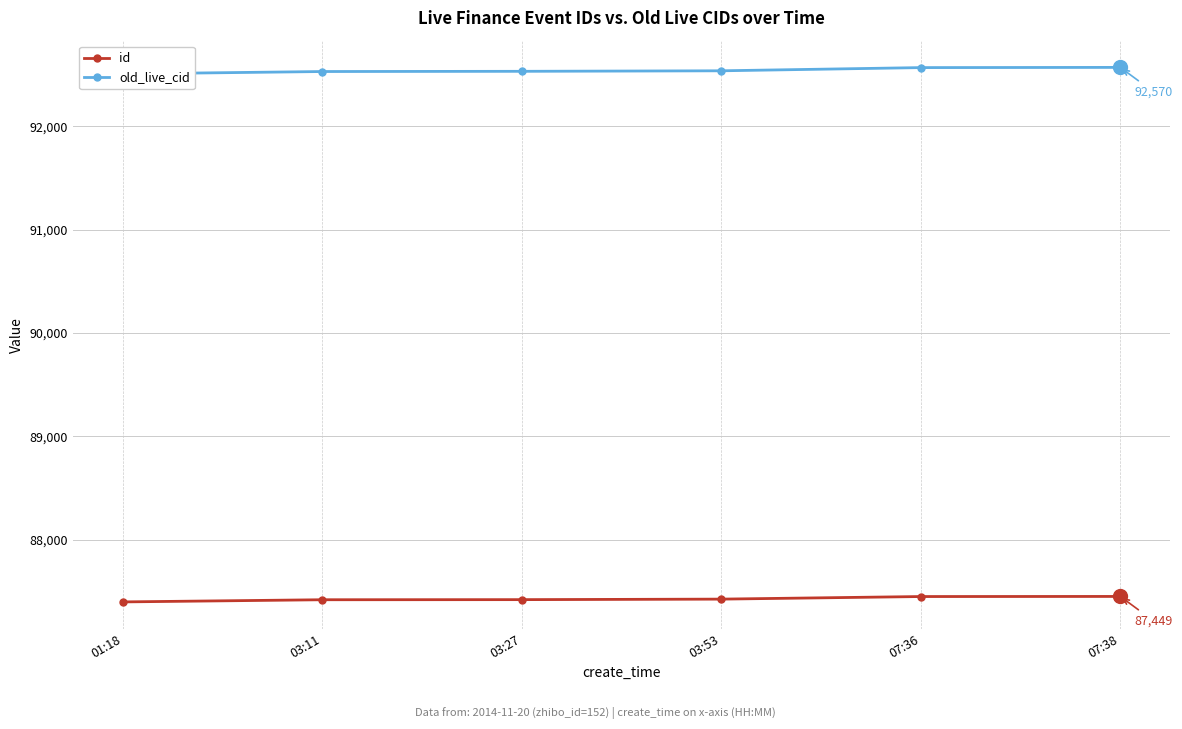

What is the maximum value for id?

87449